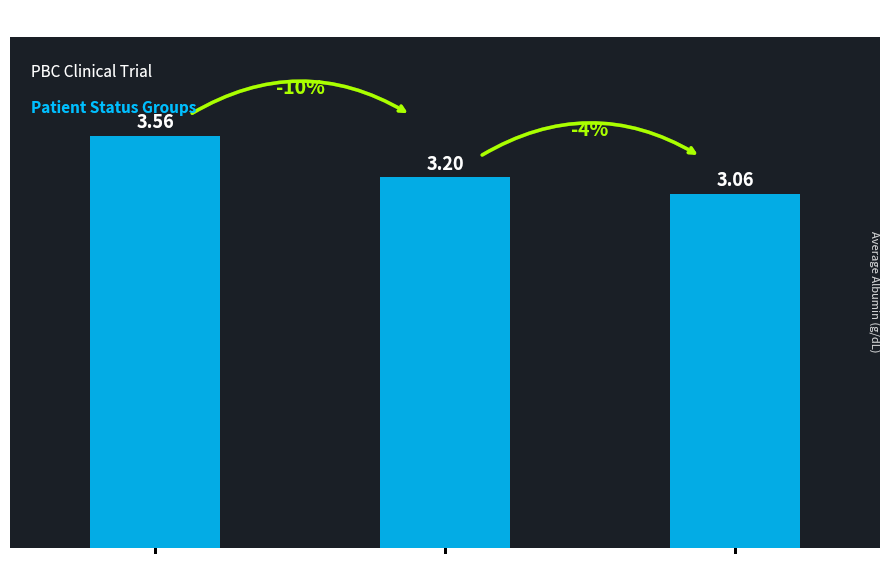

Which label corresponds to the smallest value in the chart?

transplanted